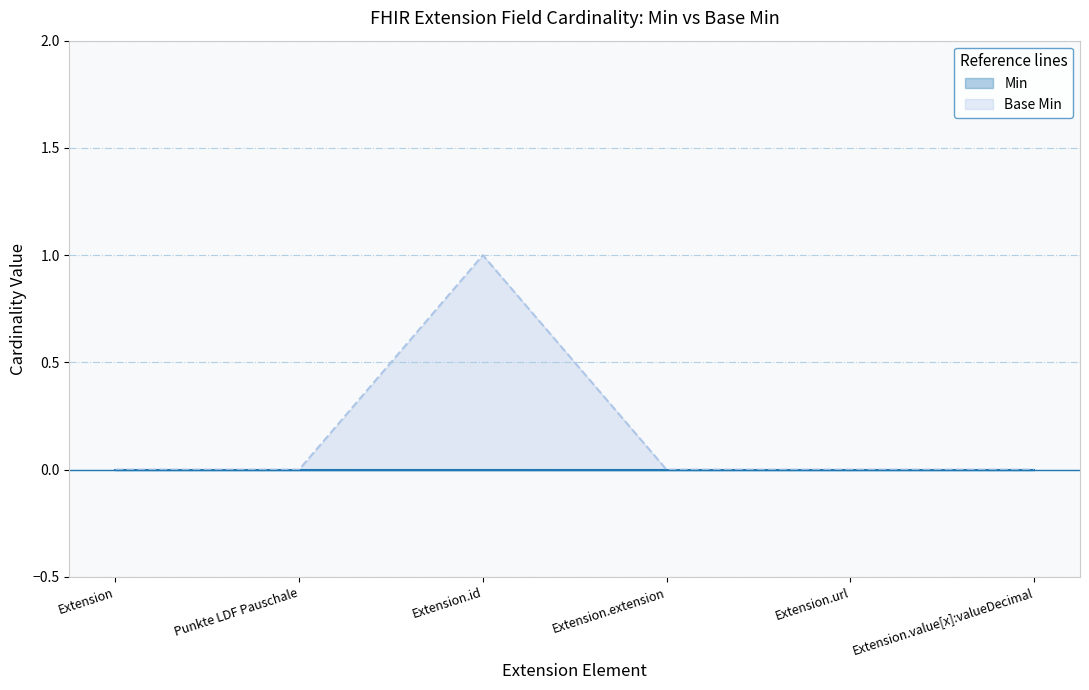

List the labels in order of value, smallest first.

Extension, Punkte LDF Pauschale, Extension.extension, Extension.url, Extension.value[x]:valueDecimal, Extension.id